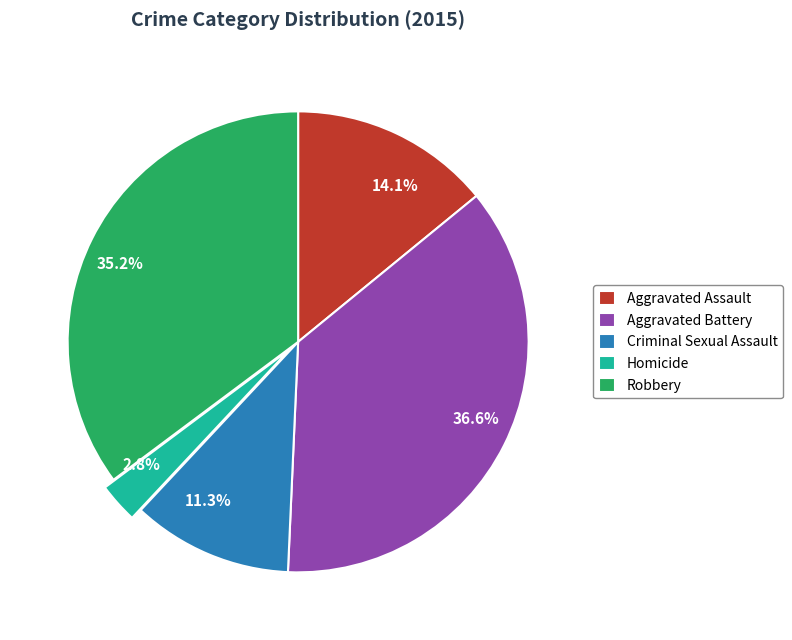

Rank the categories by value from highest to lowest.

Aggravated Battery, Robbery, Aggravated Assault, Criminal Sexual Assault, Homicide